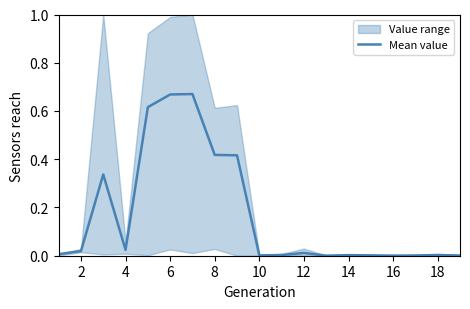

The chart shows a value of 0.0 at 12. True or false?

False